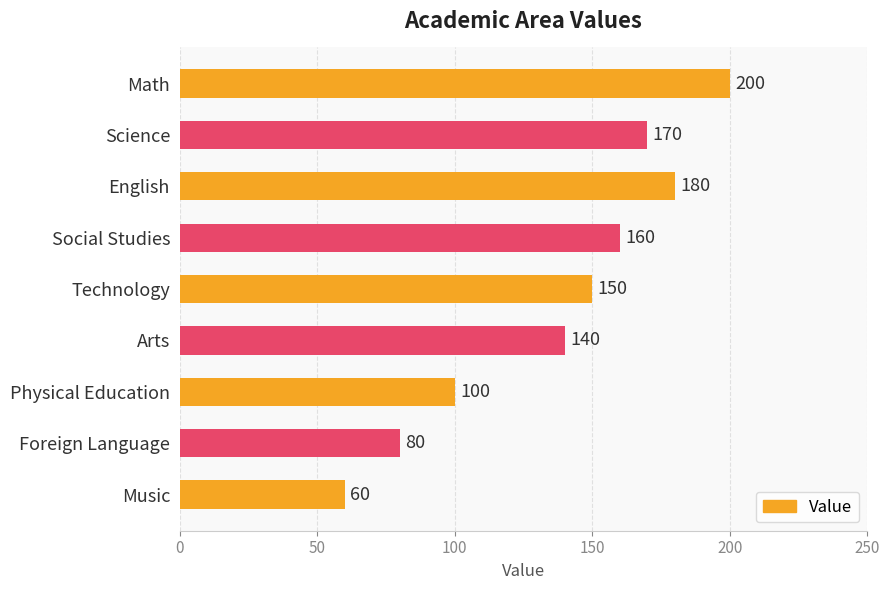

How many data points are less than 150?

4